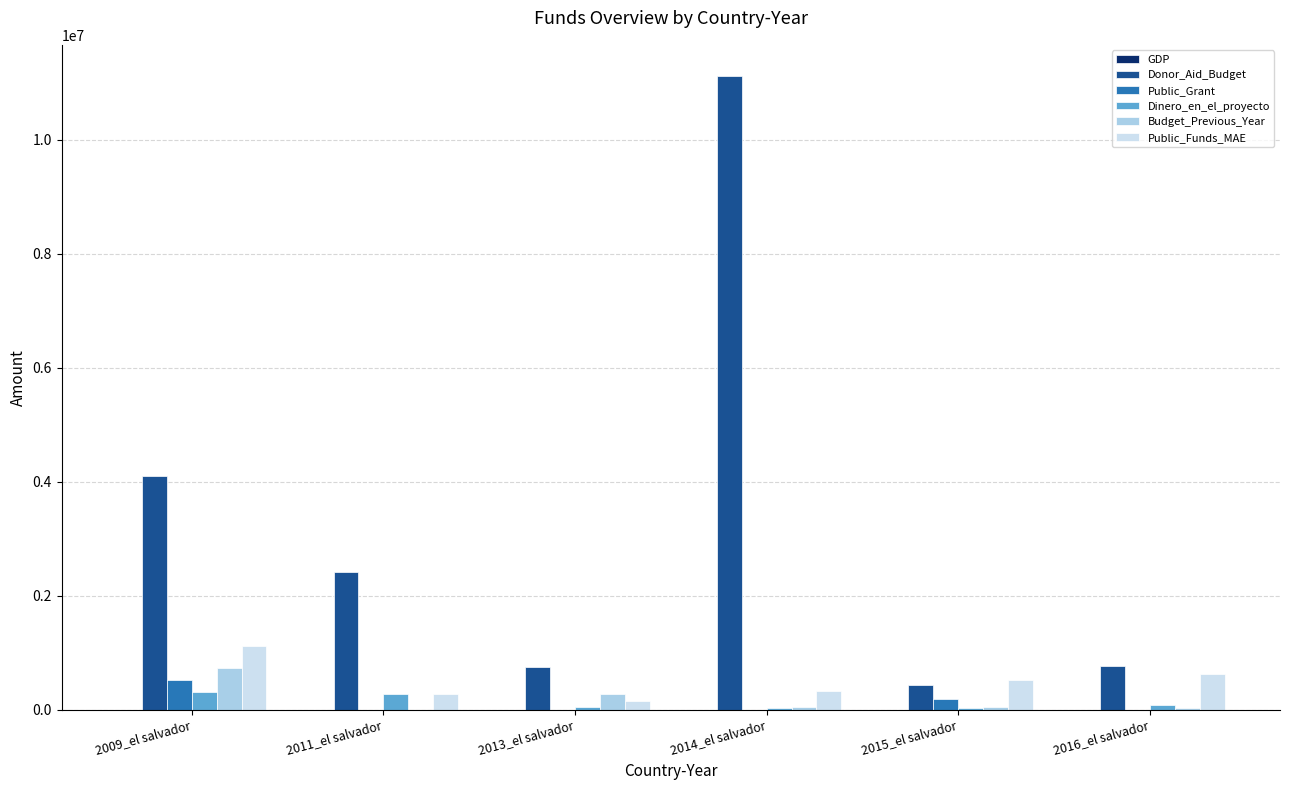

Read the Donor_Aid_Budget value at 2015_el salvador.

436250.0